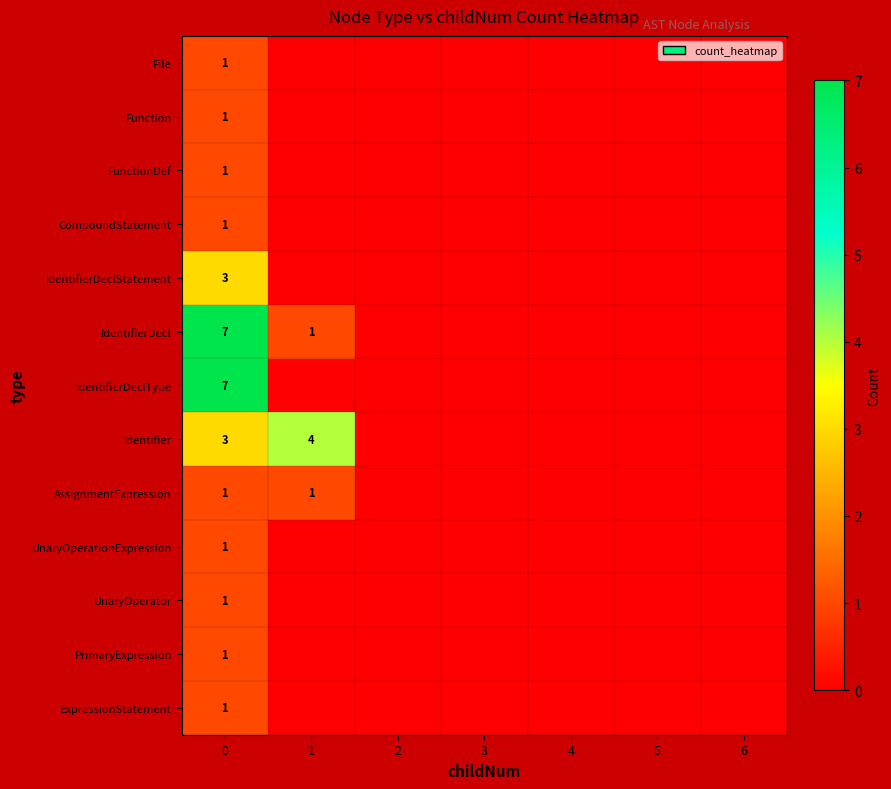

The value of AssignmentExpression at 1 is 2. True or false?

False